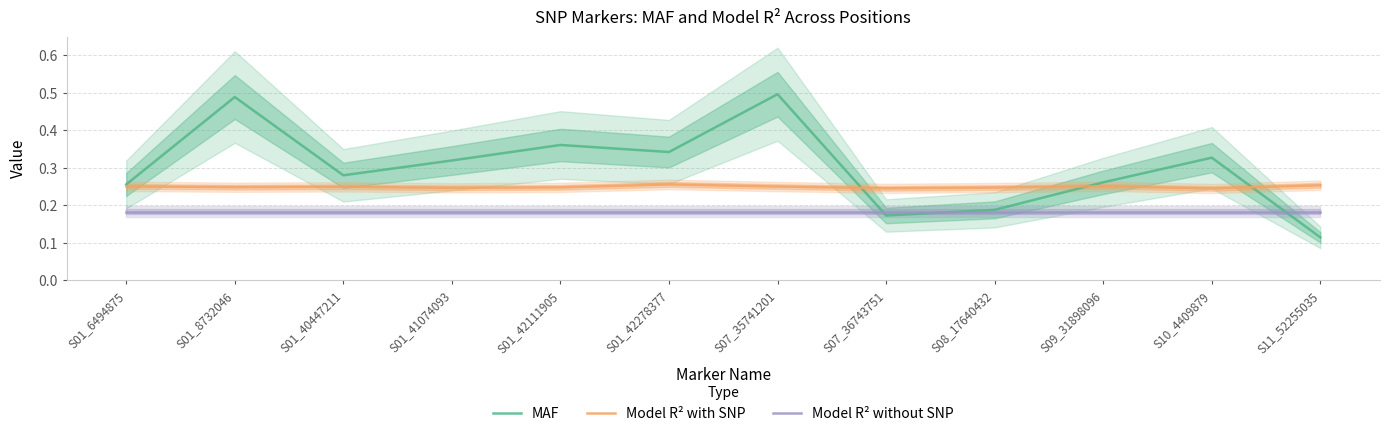

What is the label of the 11th point from the right?

S01_8732046